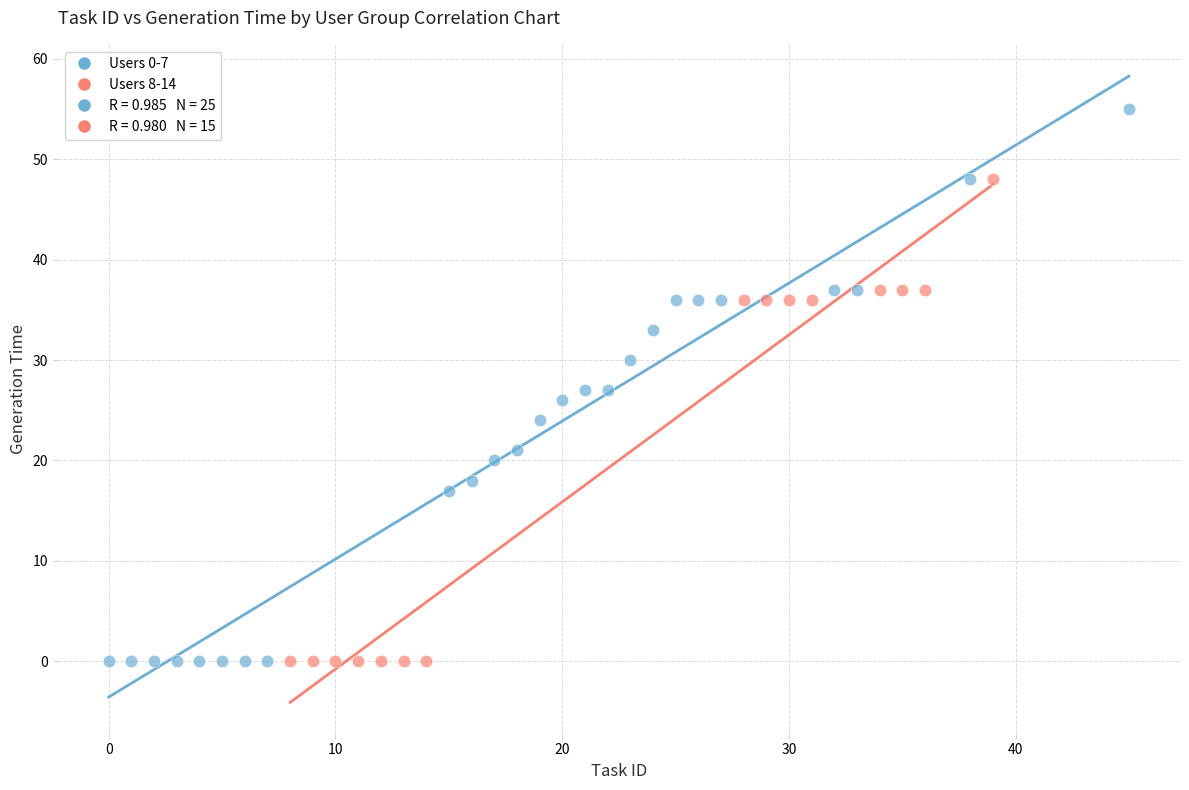

Which series contains the highest Y value?

Users 0-7